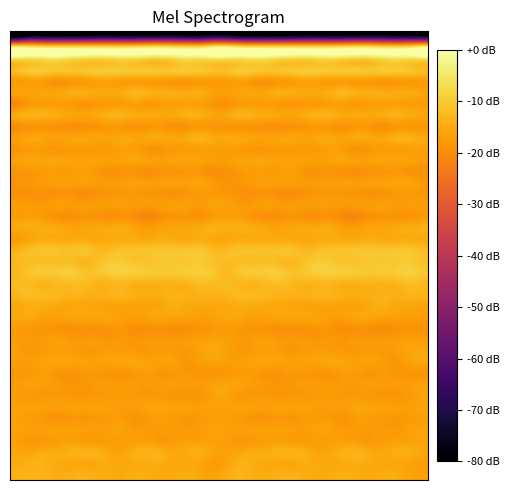

What is the minimum value shown in the chart?

-80.0